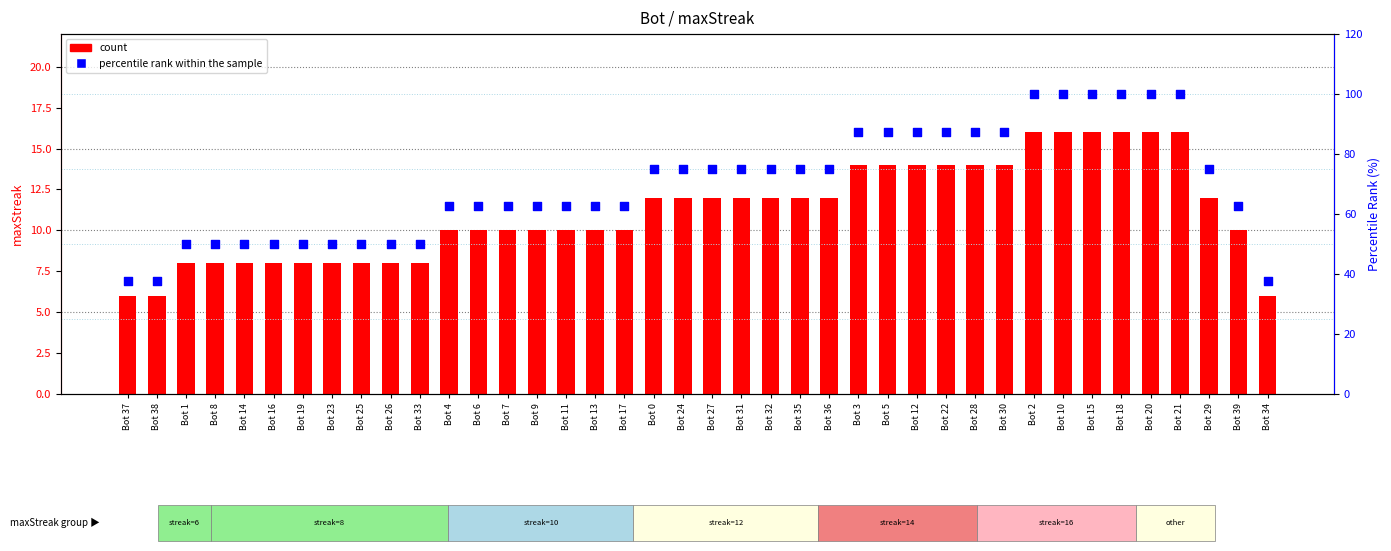

Which series has the largest total across all categories?

percentile rank within the sample